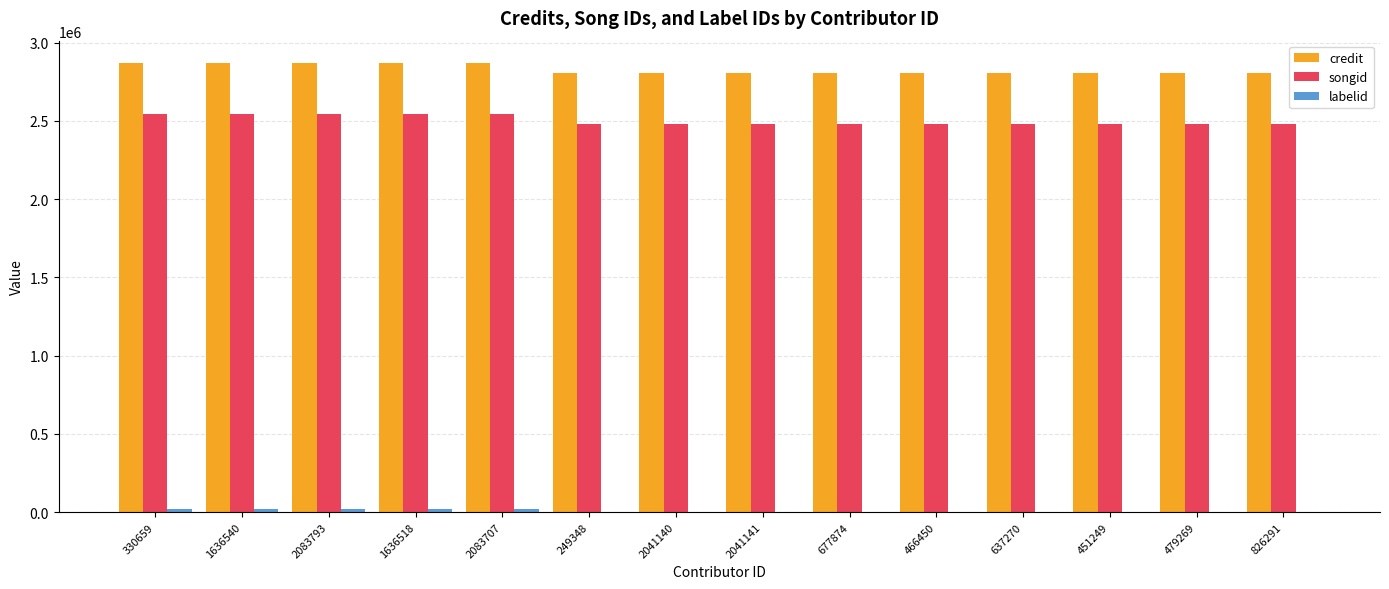

What is the highest value of the credit series?

2868459